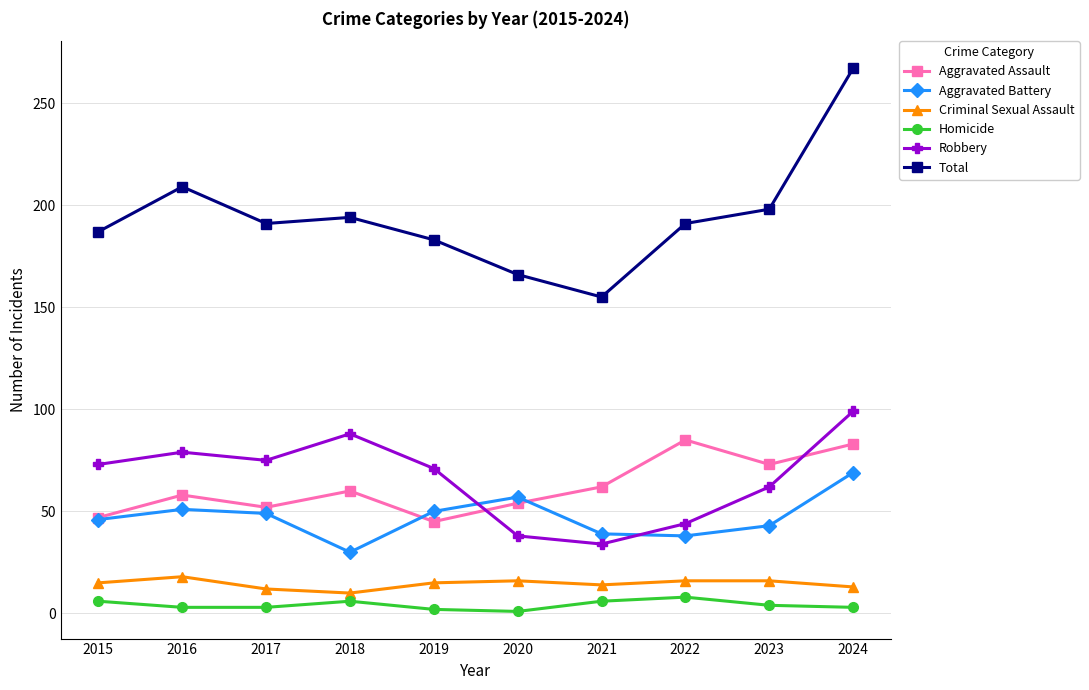

In Aggravated Battery, how many points are higher than both neighbors (excluding endpoints)?

2